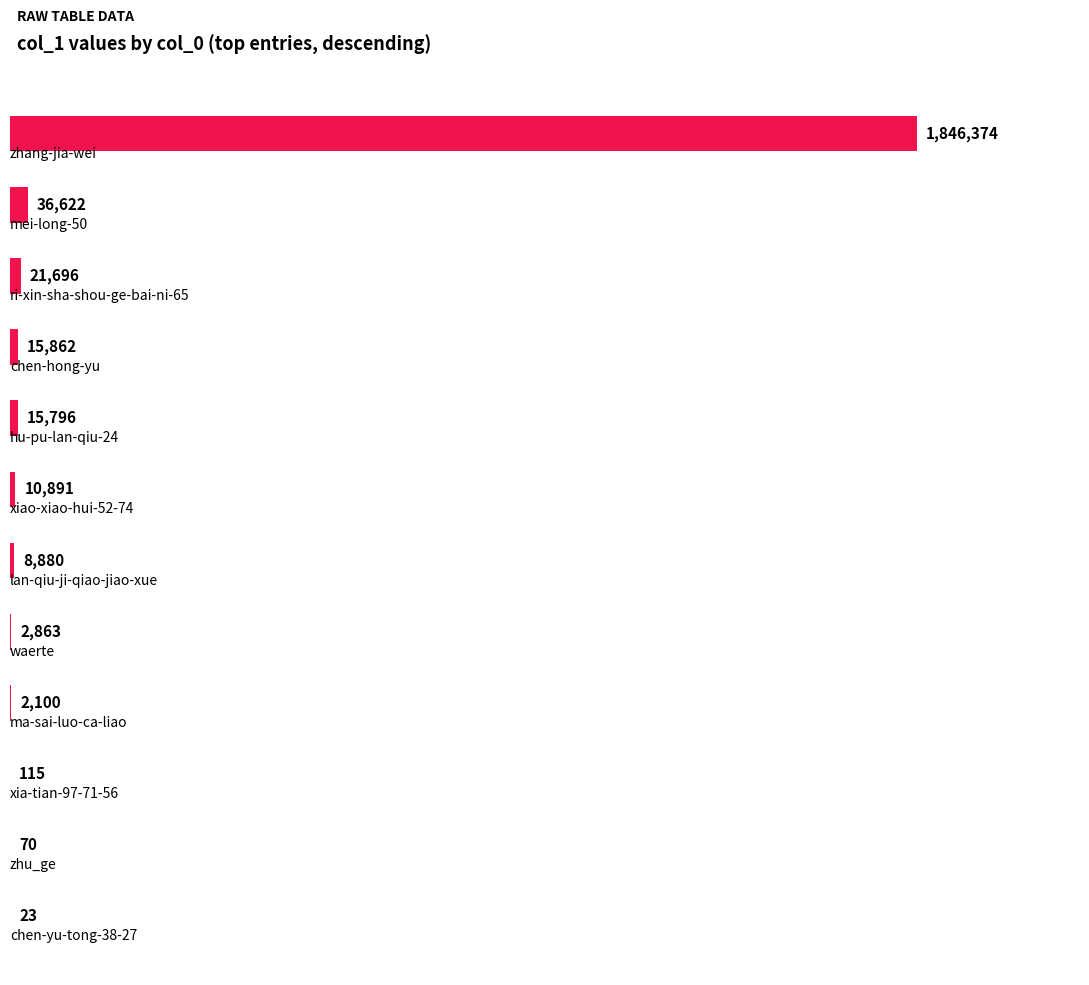

Are the bars horizontal?

Yes